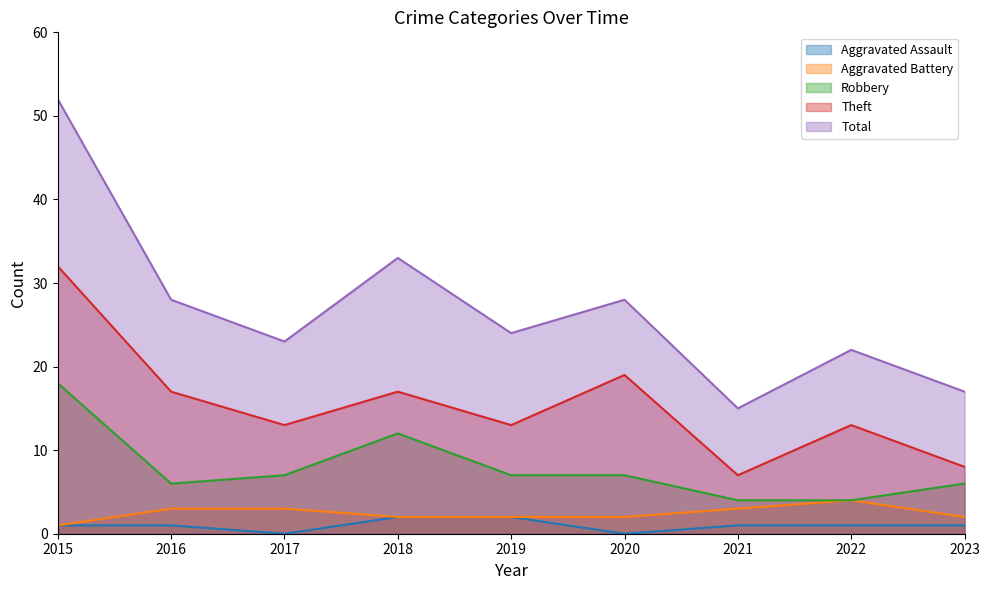

True or false: Aggravated Assault has more than 1 interior local peaks.

False